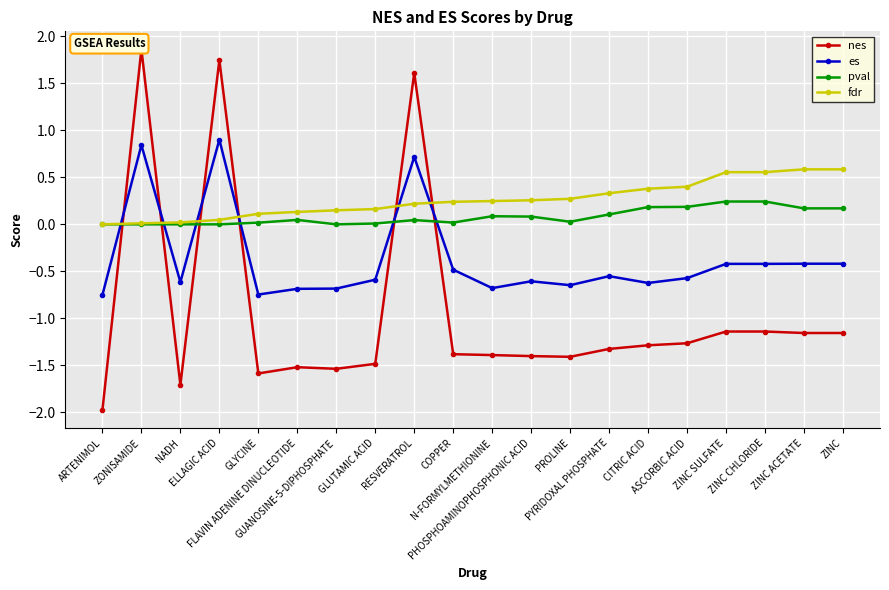

Where do pval and es first cross each other?

ARTENIMOL and ZONISAMIDE